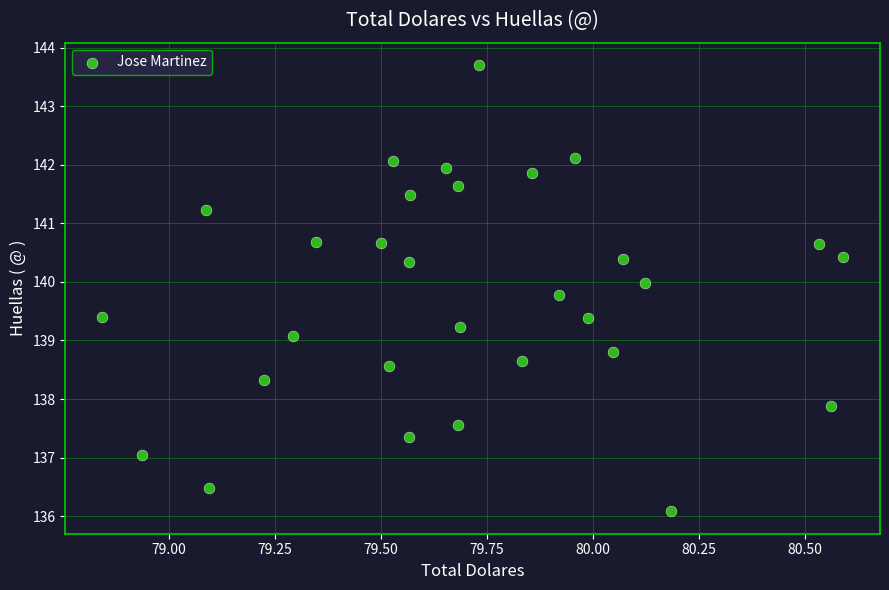

What is the range of Y values (max minus min)?

7.6